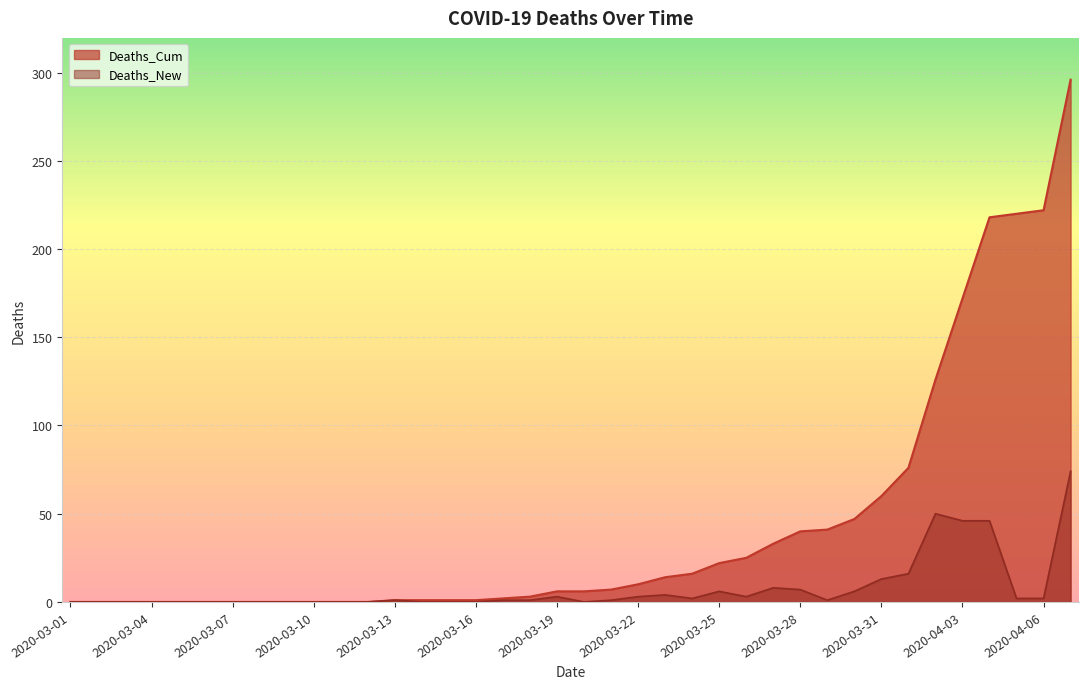

How many values in Deaths_New are above zero?

22